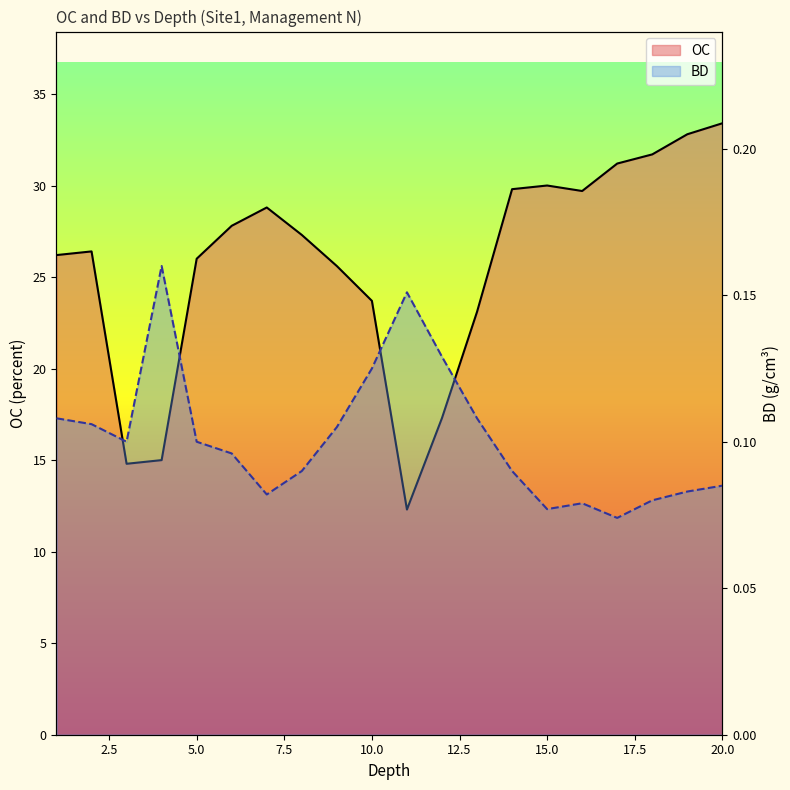

What is the value of the OC point at the 18th from the left?

31.7